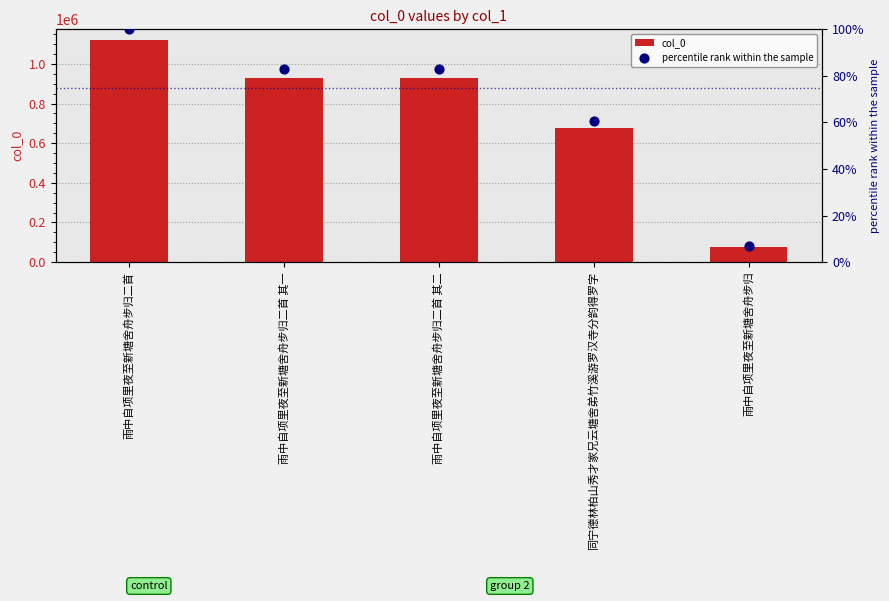

Which series has the widest spread of Y values?

col_0